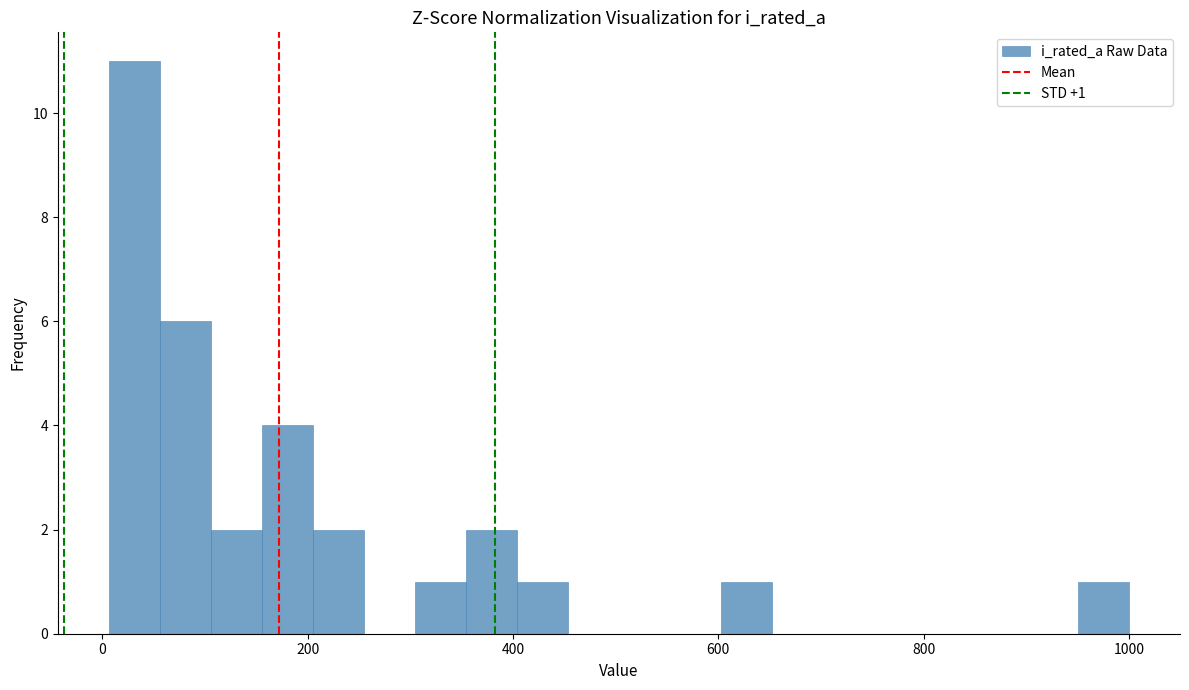

Read against the x-axis, roughly where is the centre of the tallest bar?

40